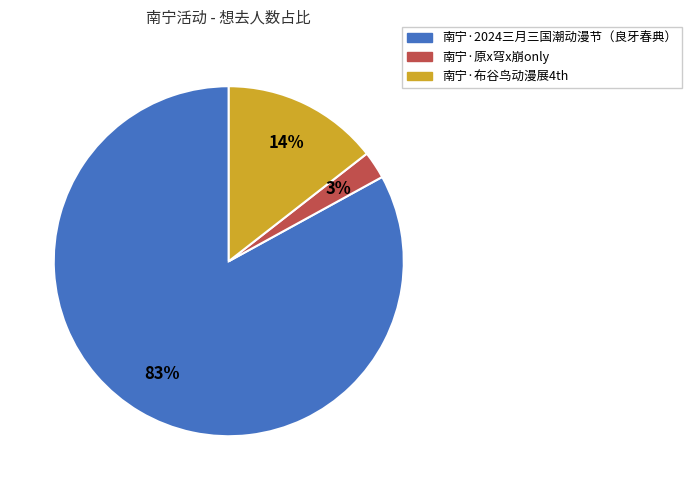

True or false: 南宁·布谷鸟动漫展4th accounts for 5% of the total.

False